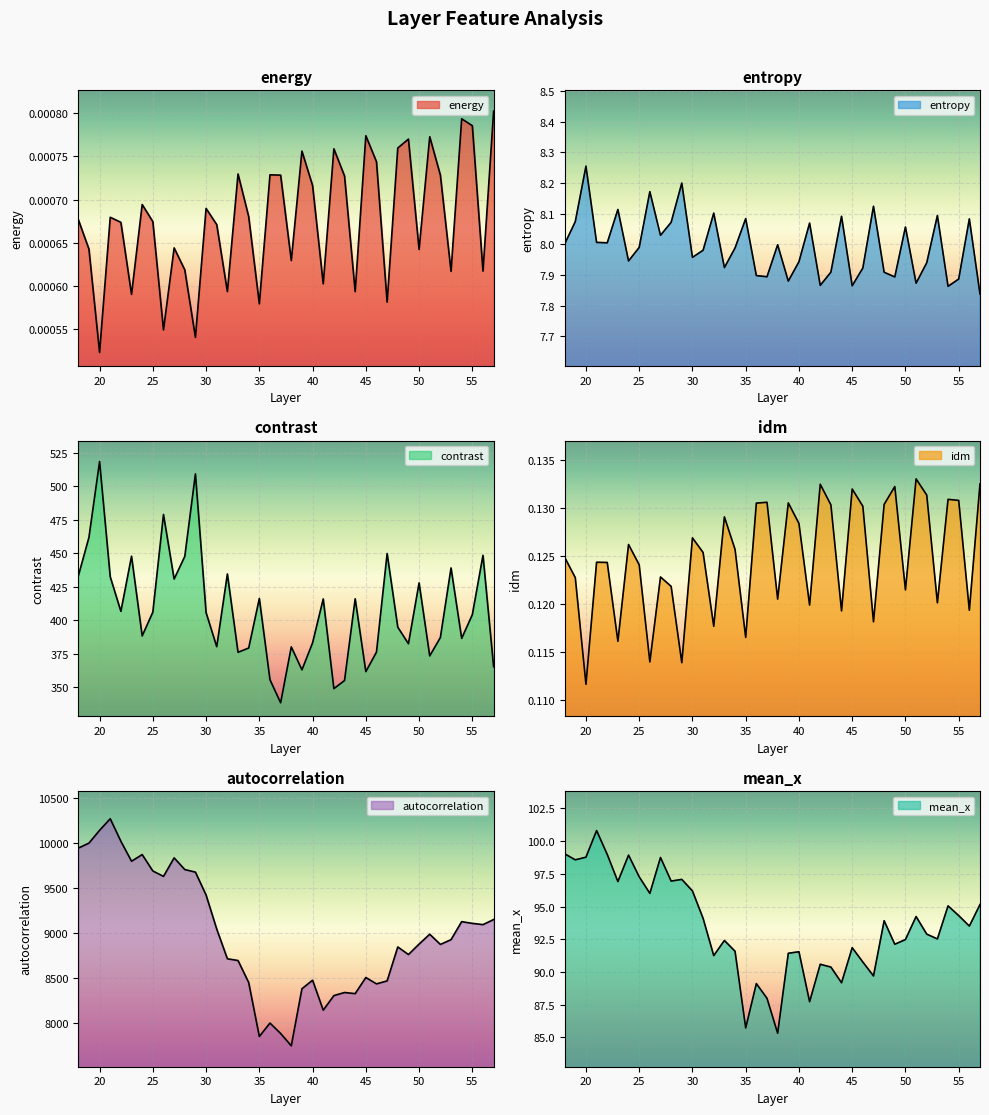

Between 32 and 45, which series saw the biggest shift?

autocorrelation